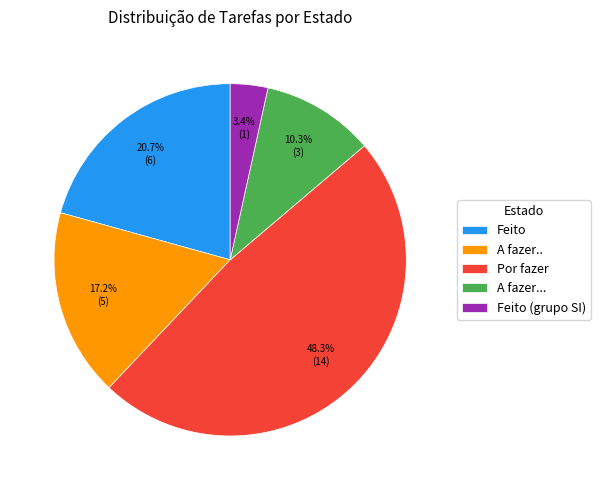

Is it true that Feito is 21% of the pie?

True